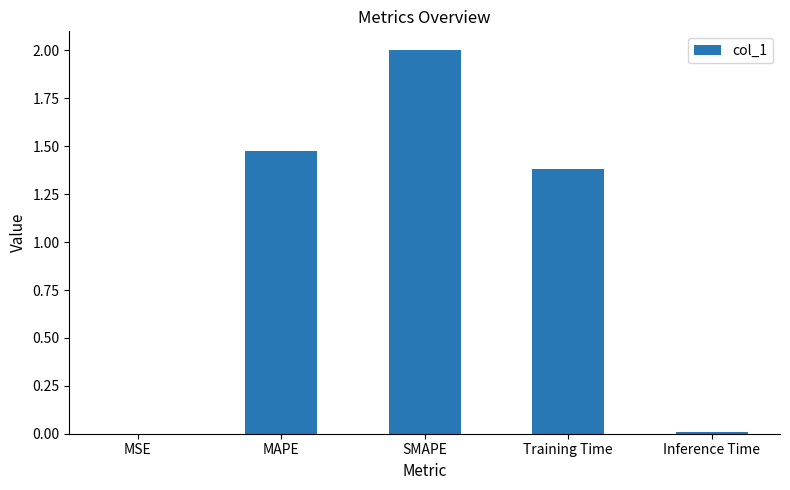

What is the maximum value shown in the chart?

2.0